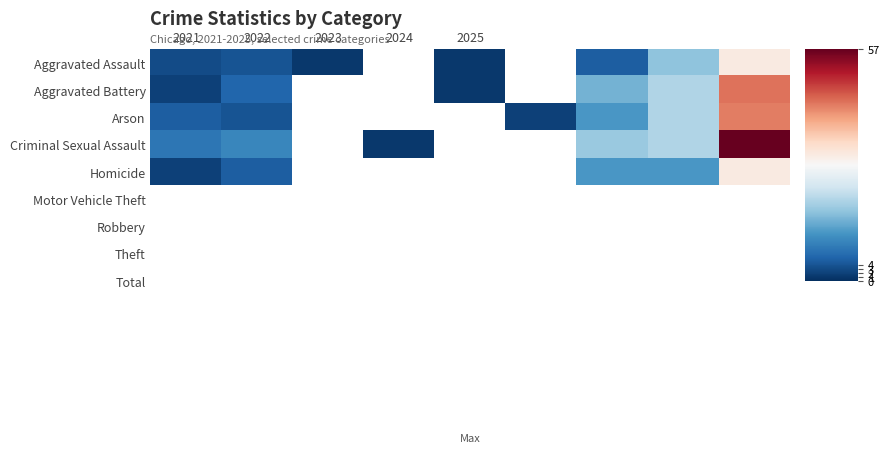

How many bars are there in each group?

5